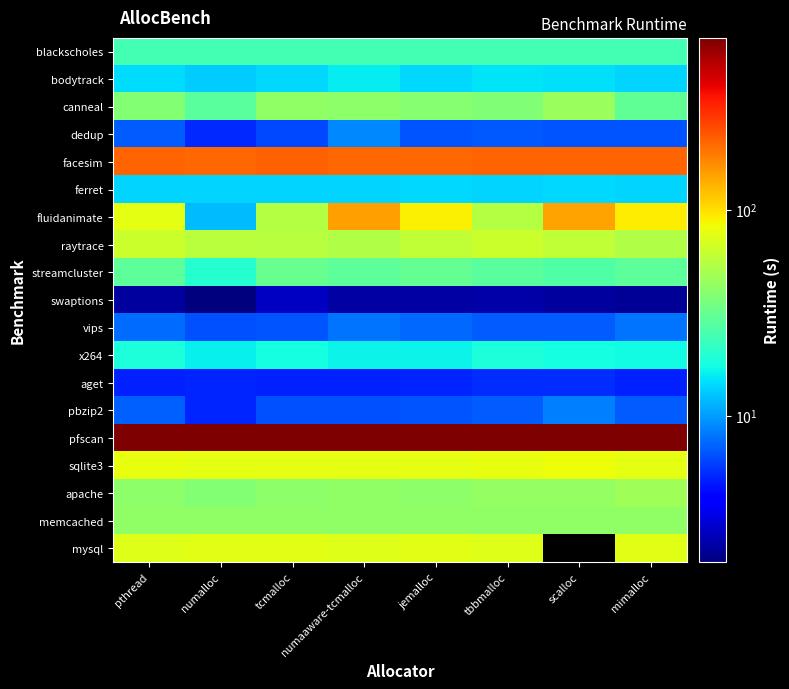

At which category does the chart reach its peak across all series?

scalloc